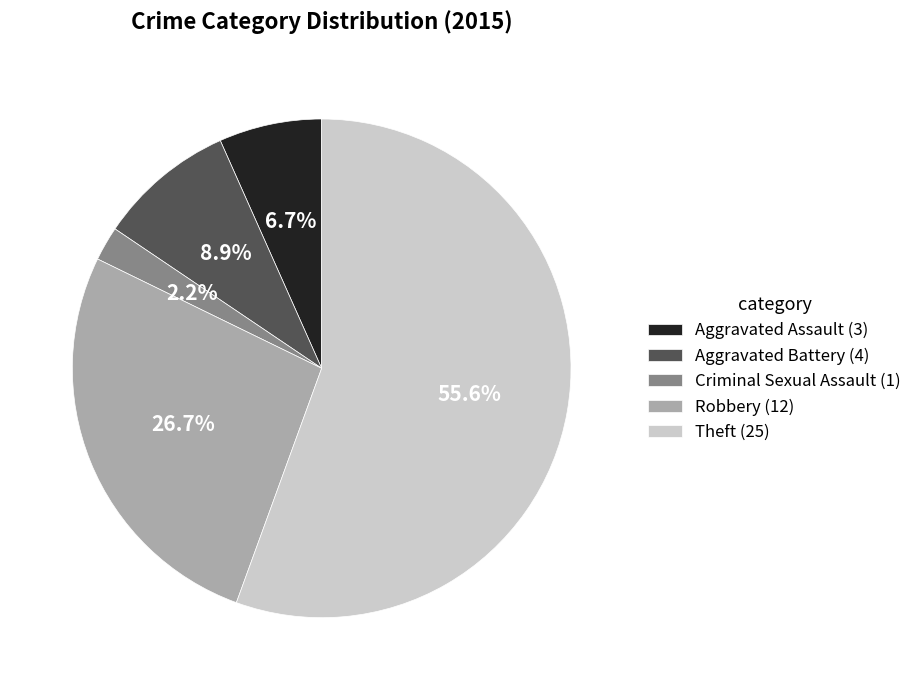

Is the sum of Aggravated Assault and Criminal Sexual Assault greater than half?

No